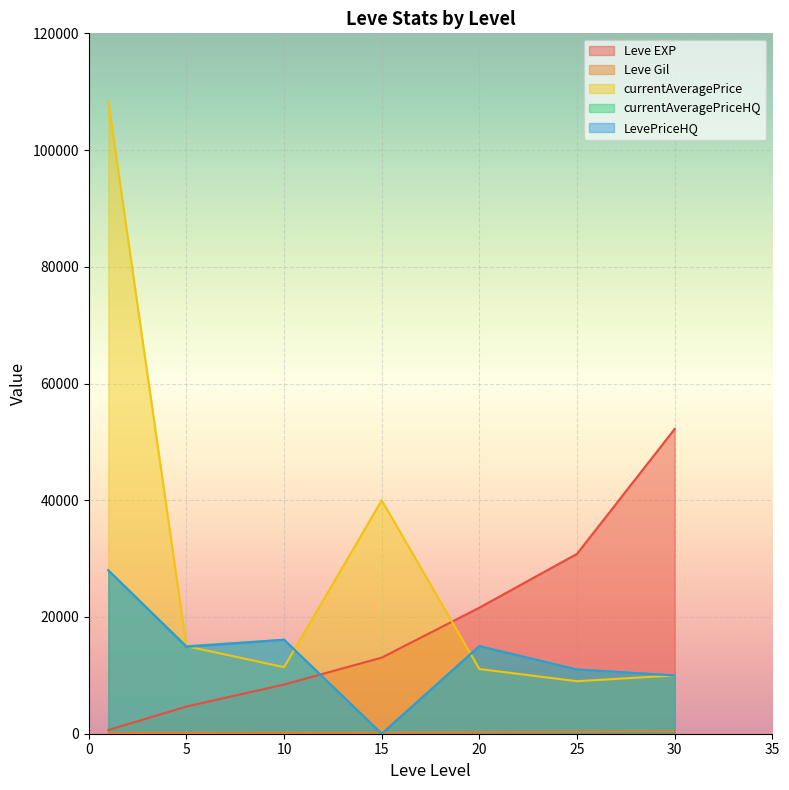

How many values in the currentAveragePrice series exceed 11402?

4